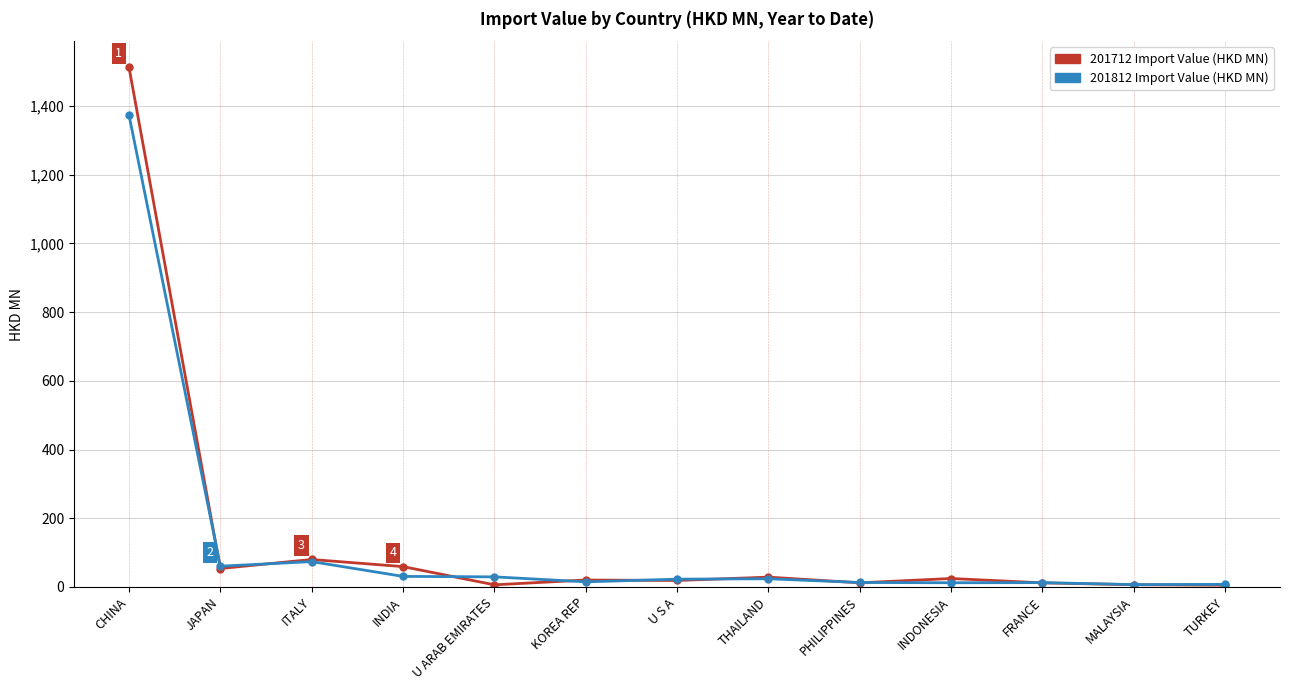

Which label corresponds to the largest value in the chart?

CHINA